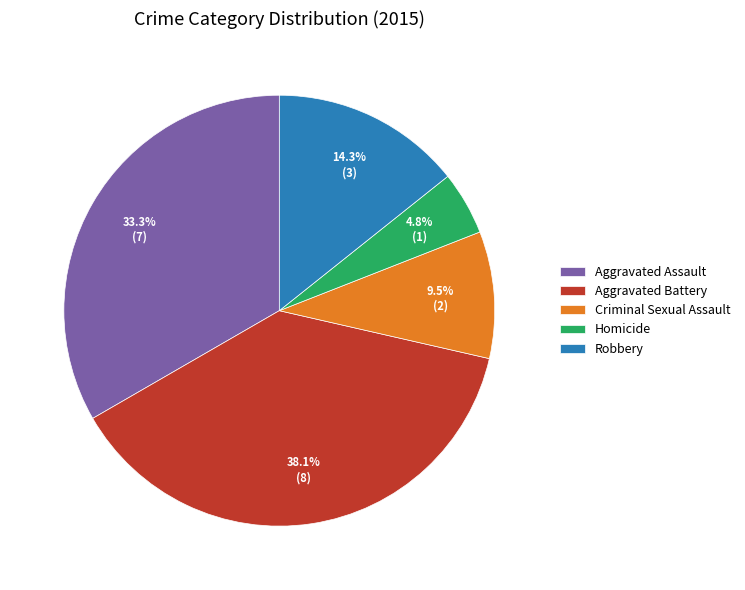

Between Criminal Sexual Assault and Aggravated Assault, which is larger?

Aggravated Assault